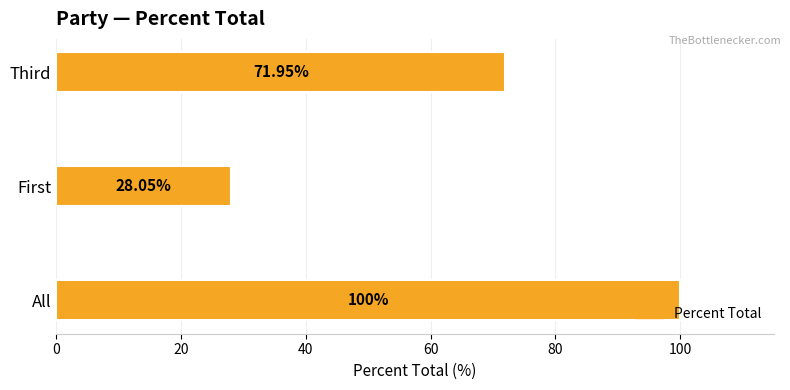

What is the difference between the second highest and minimum values?

43.9